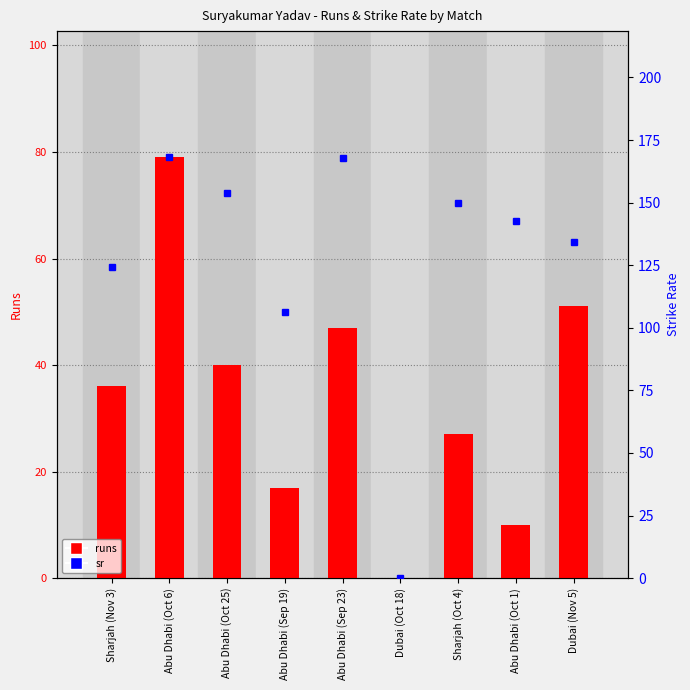

What is the value of the sr bar at the 7th from the left?

150.0